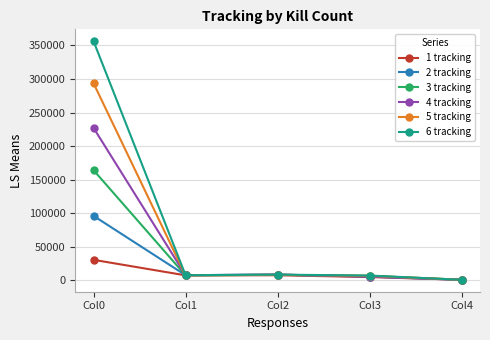

Does the chart display data point markers on the line(s)?

Yes